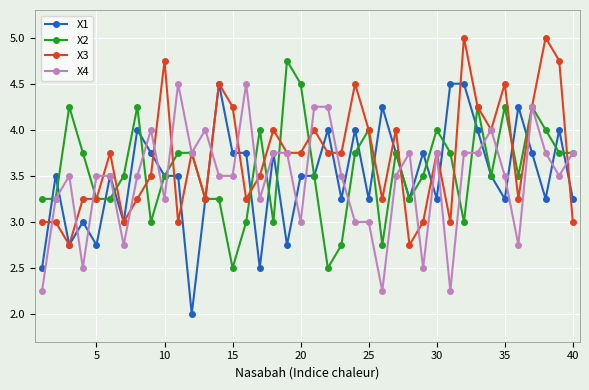

What is the value of the X3 point at the 9th from the left?

3.5